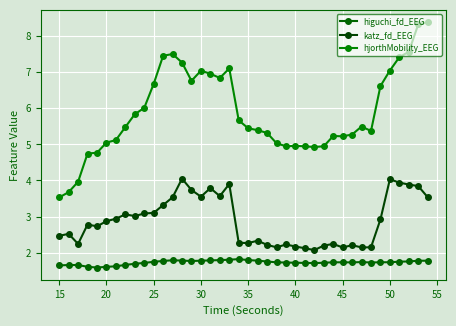

How many distinct data groups are displayed?

3